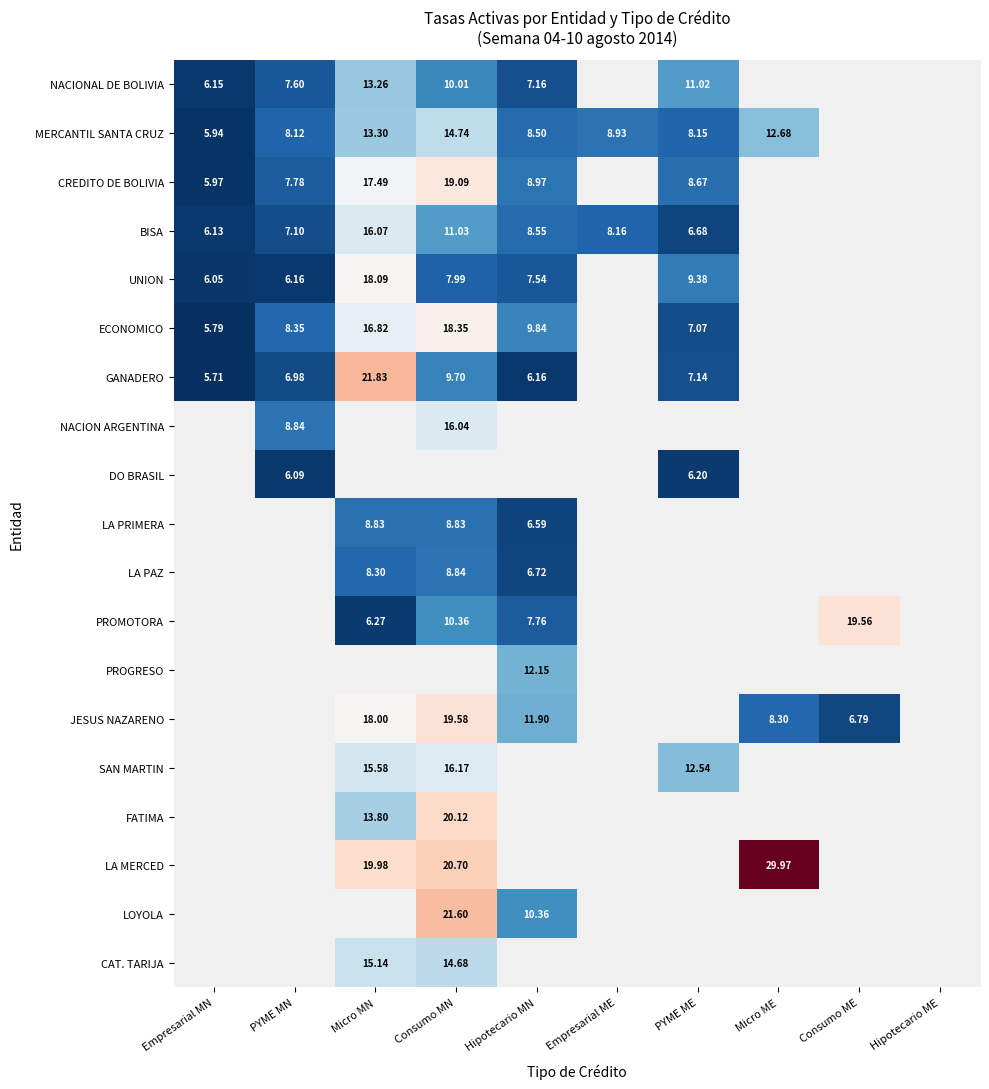

The value of MERCANTIL SANTA CRUZ at PYME MN is 8.1. True or false?

True